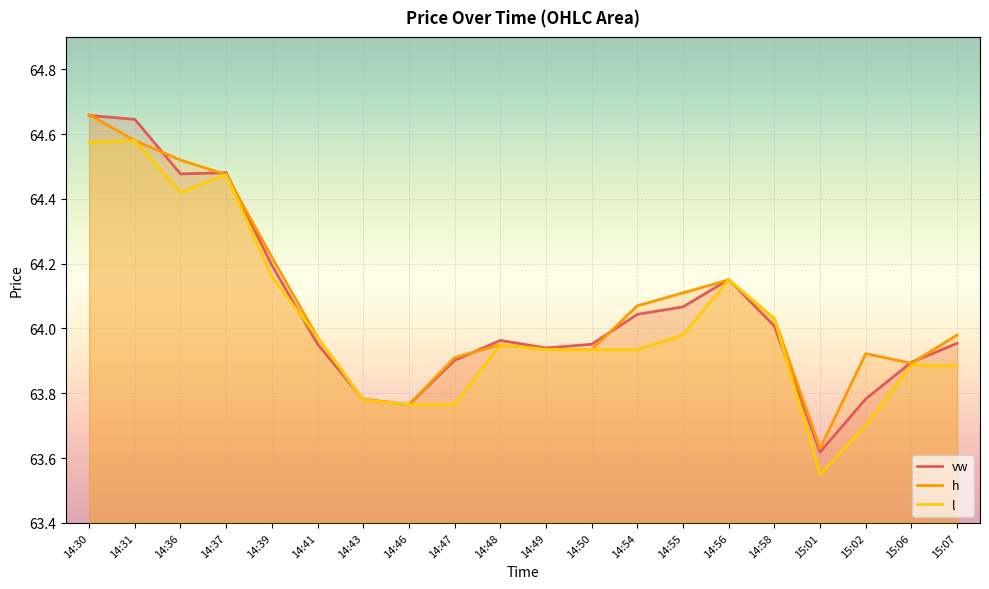

What position from the right is 14:39?

16